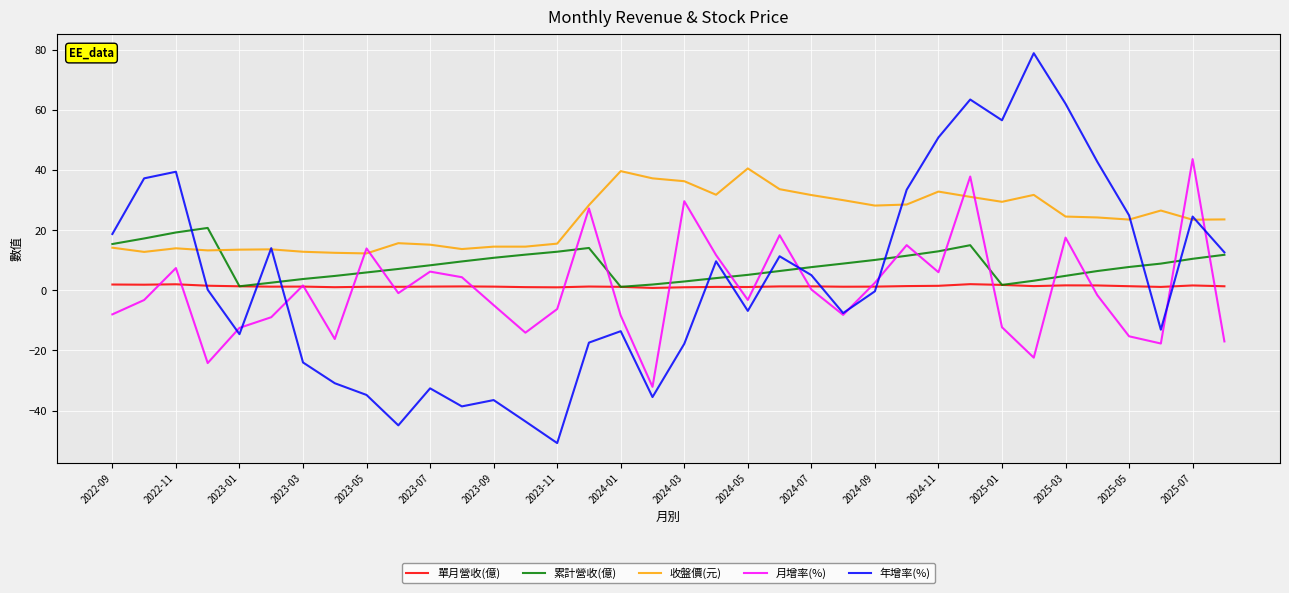

Which series has the largest total across all categories?

收盤價(元)